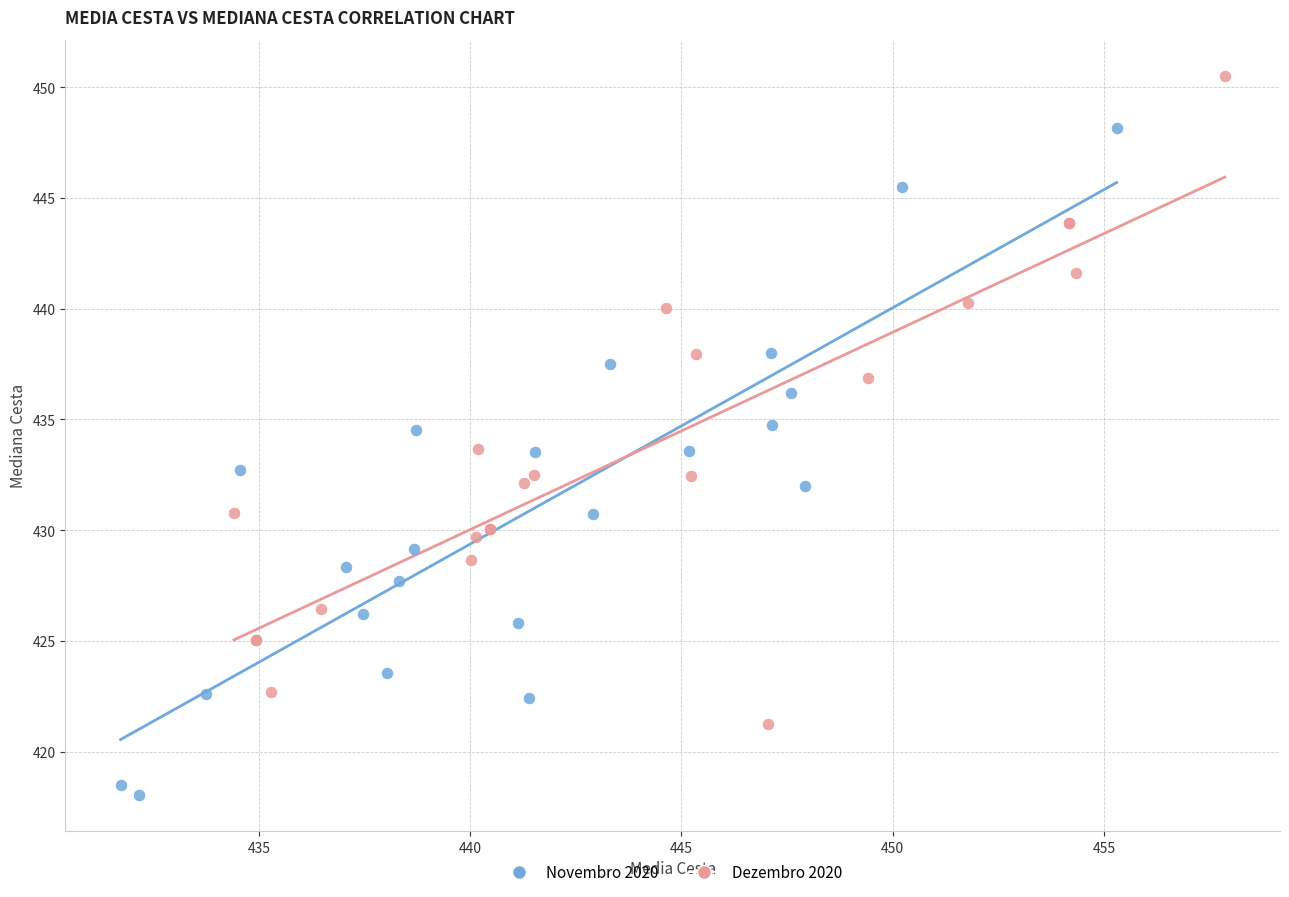

Which series reaches the maximum Y coordinate?

Dezembro 2020